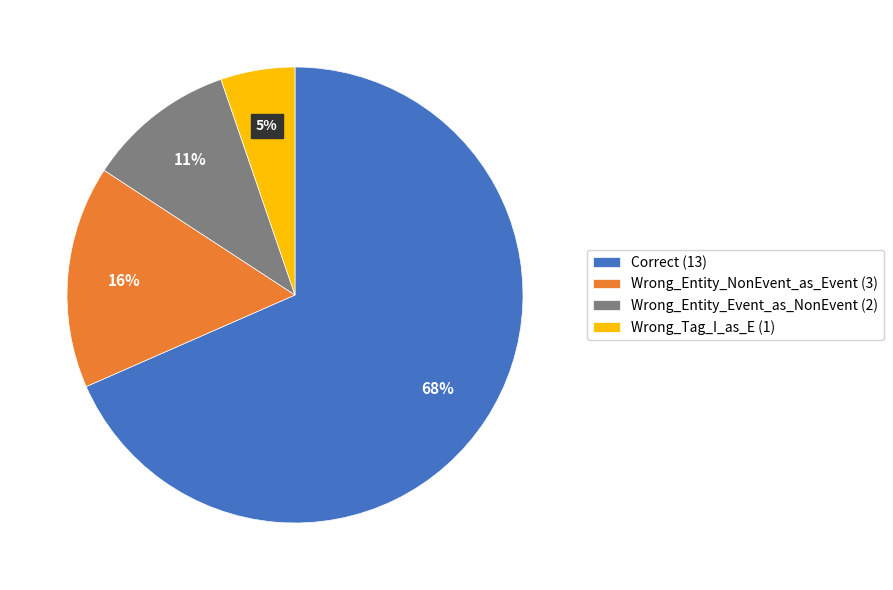

To the nearest percent, what is the difference between the Correct and Wrong_Tag_I_as_E slice percentages?

63%